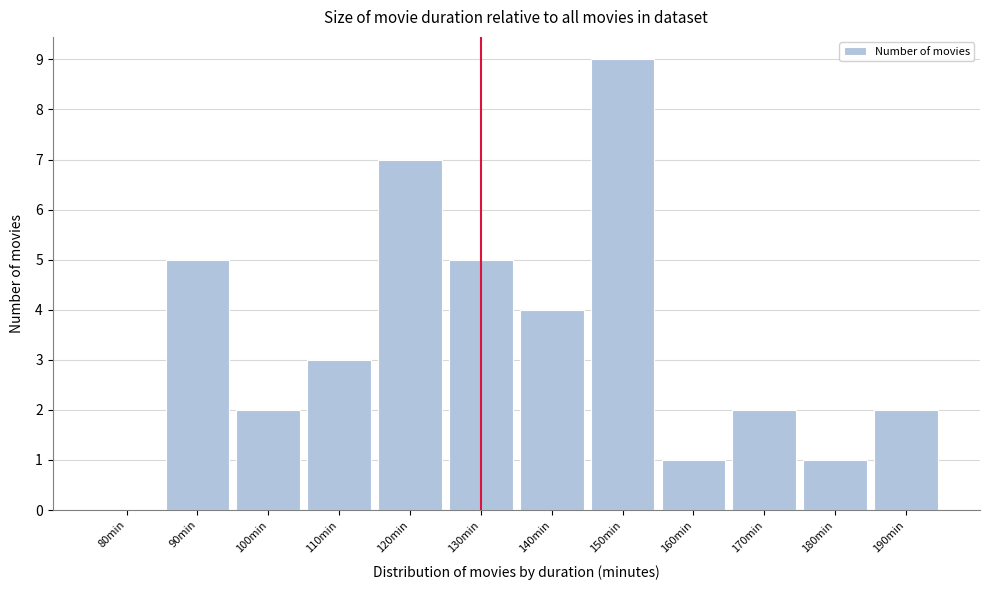

Reading left to right, extract all data points from this chart.

80min=0	90min=5	100min=2	110min=3	120min=7	130min=5	140min=4	150min=9	160min=1	170min=2	180min=1	190min=2